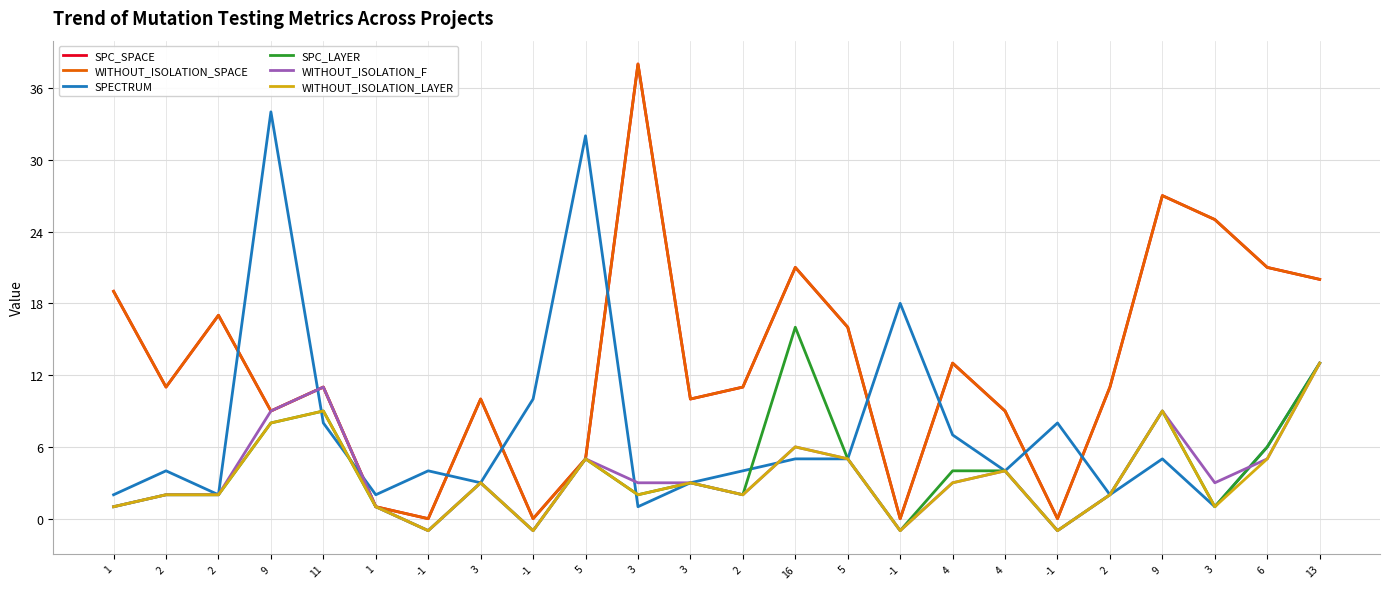

The SPECTRUM series shows 0 at 3. True or false?

False